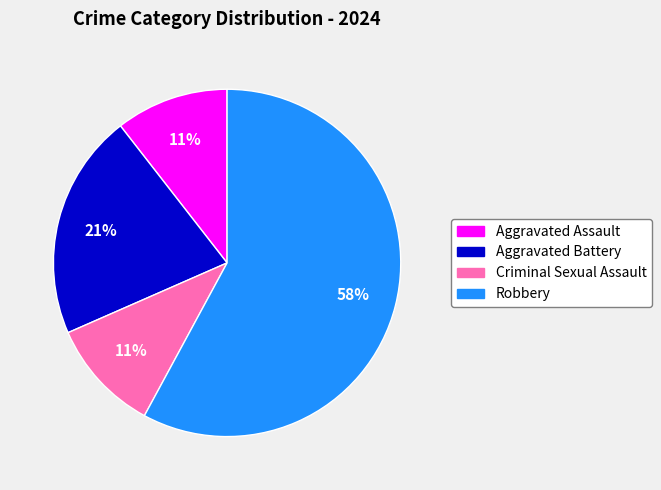

Which category has the biggest portion of the pie?

Robbery